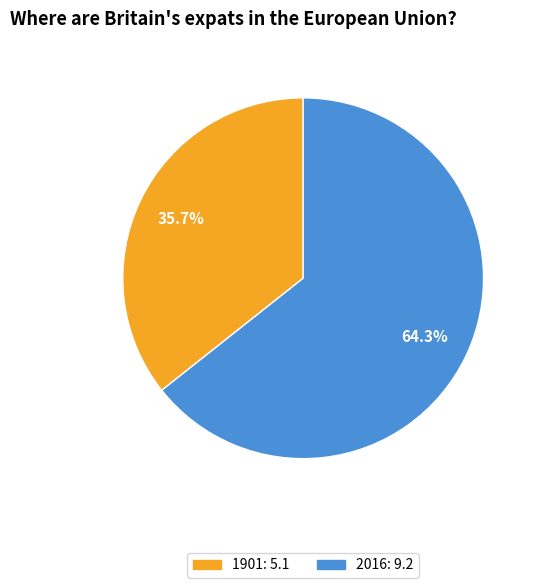

To the nearest percent, what portion does 2016 represent?

64%